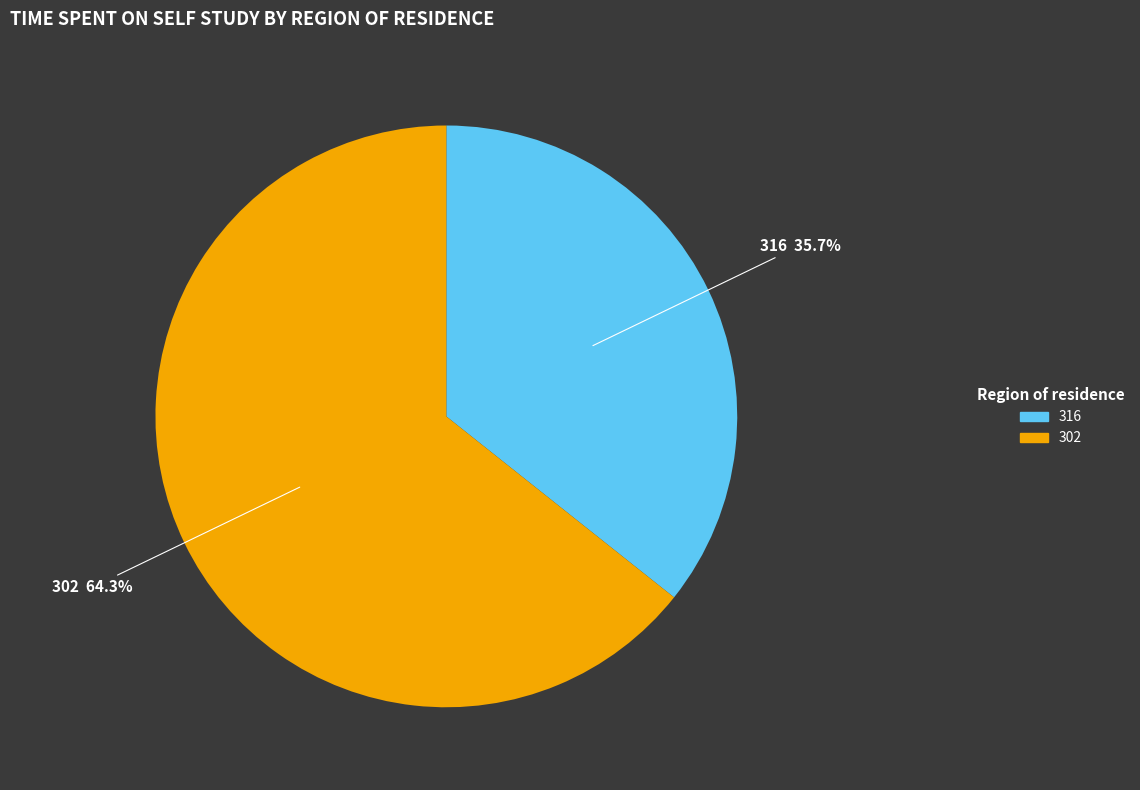

What is the majority slice?

302